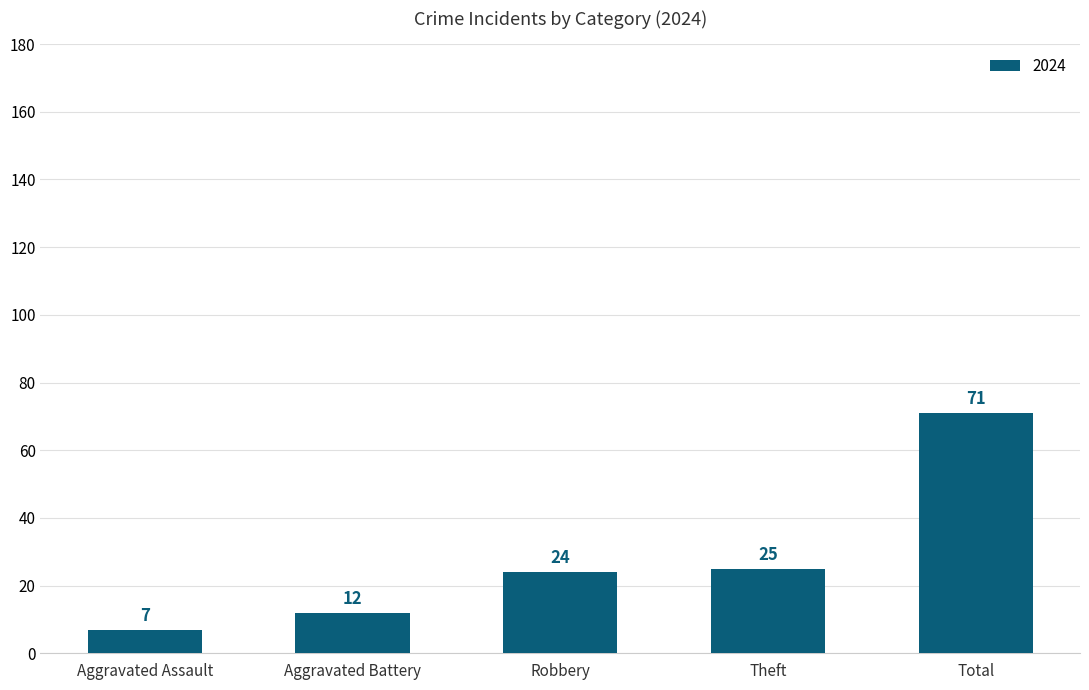

Which category has the lowest value across all series?

Aggravated Assault